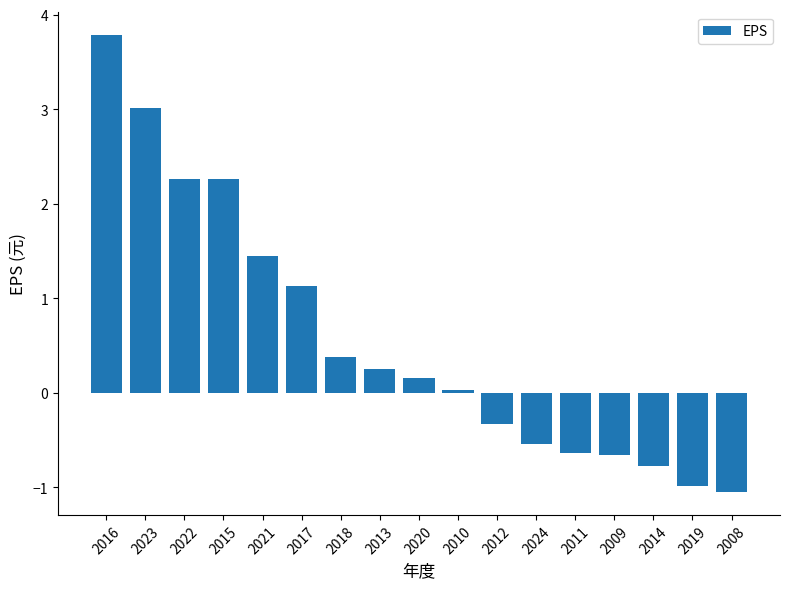

At which label is the value closest to 1?

2017